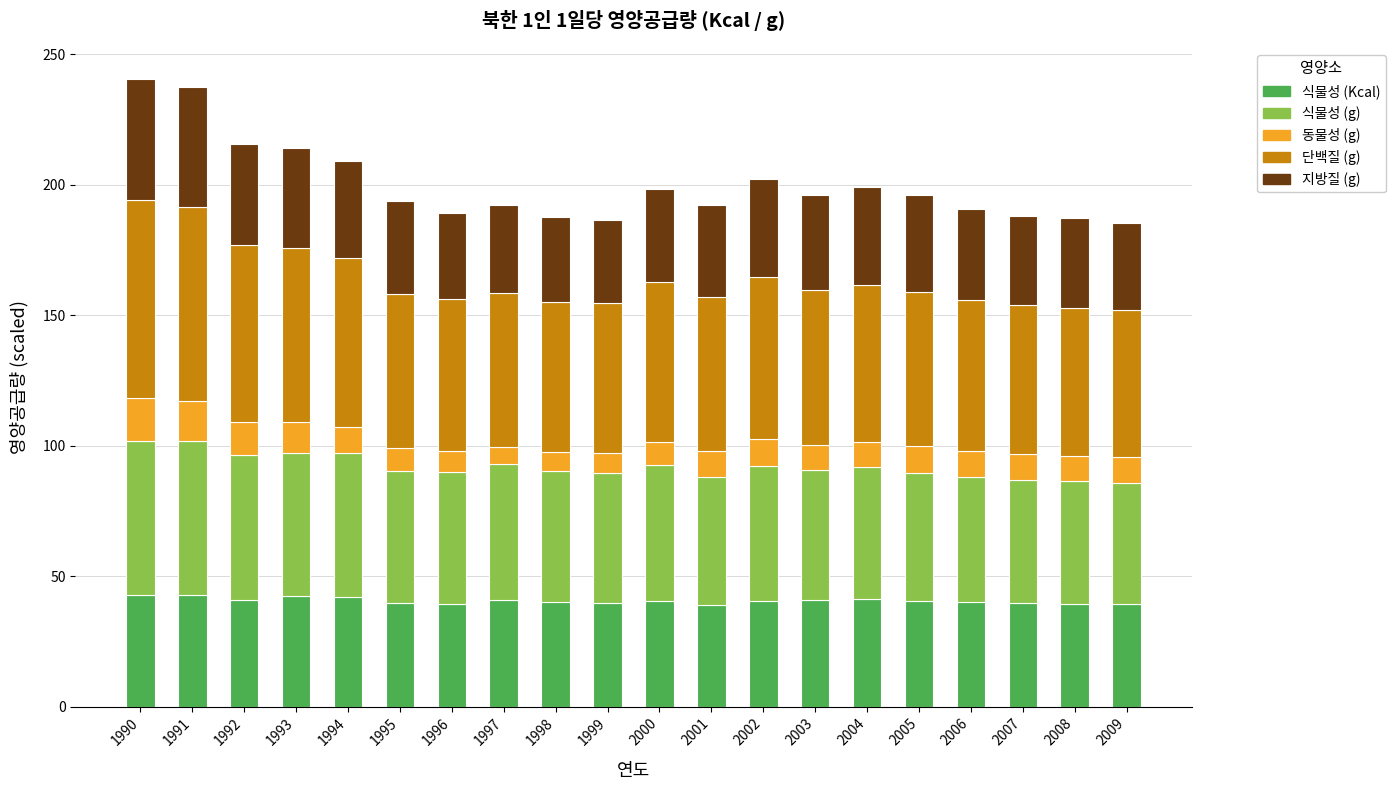

What is the total value across all series at 1999?

186.5